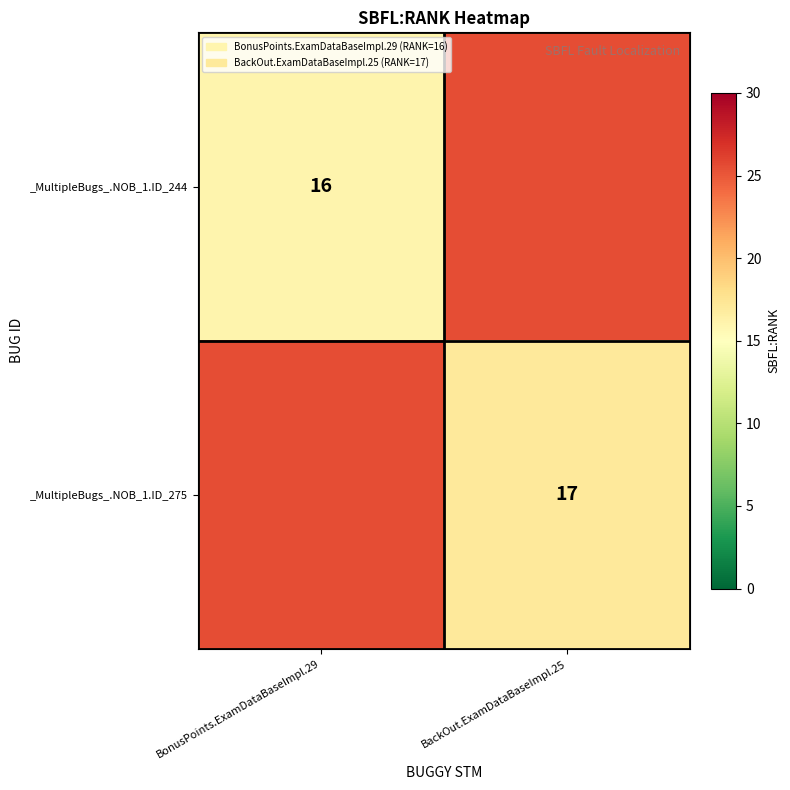

Is the value of _MultipleBugs_.NOB_1.ID_244 at BonusPoints.ExamDataBaseImpl.29 greater than the value of _MultipleBugs_.NOB_1.ID_275 at BackOut.ExamDataBaseImpl.25?

No